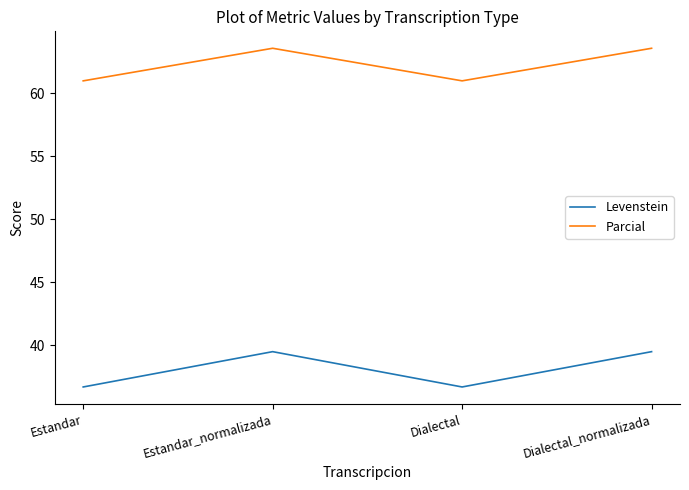

At Estandar_normalizada, list the series in order from largest to smallest.

Parcial, Levenstein